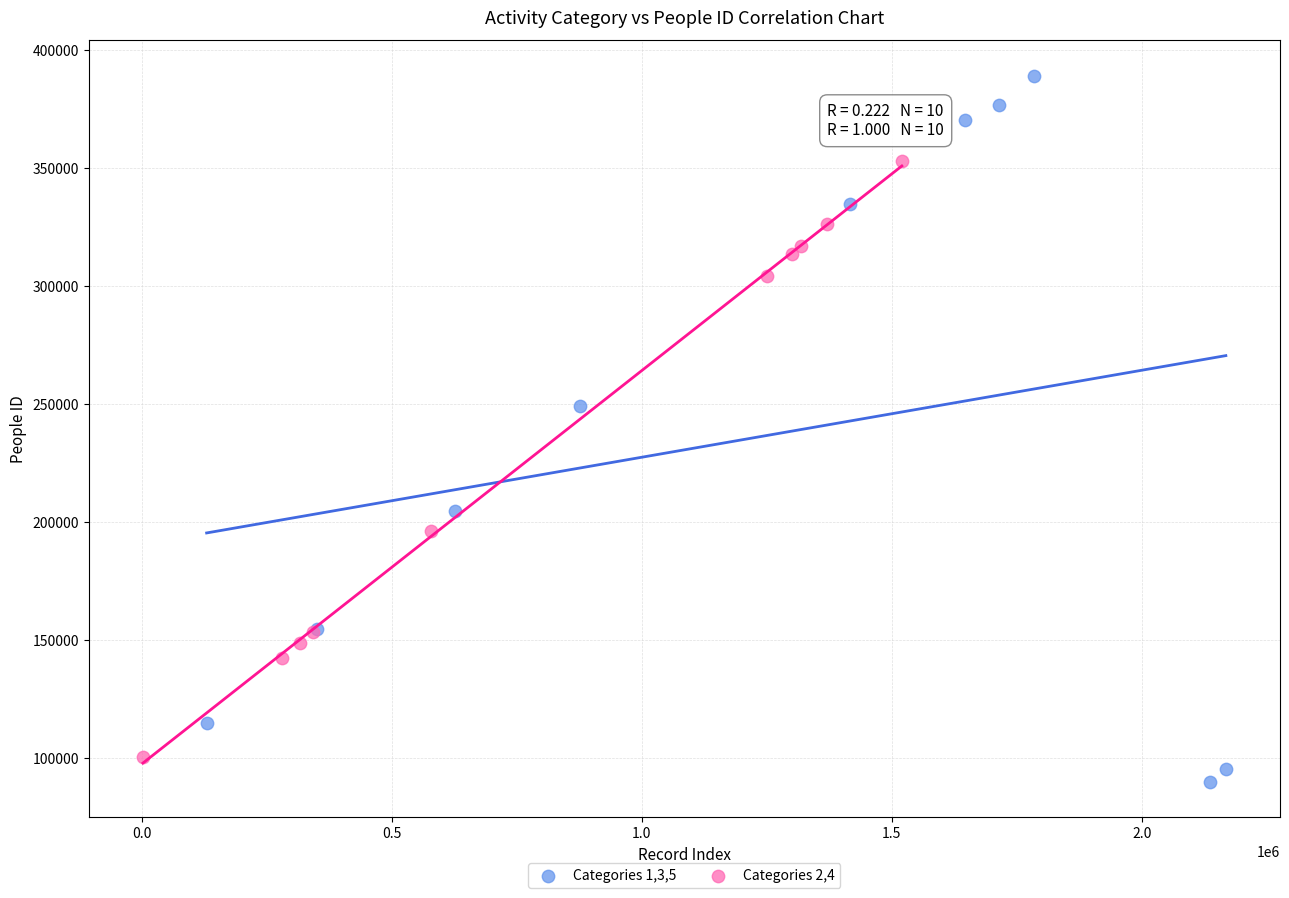

Which series contains the highest Y value?

Categories 1,3,5